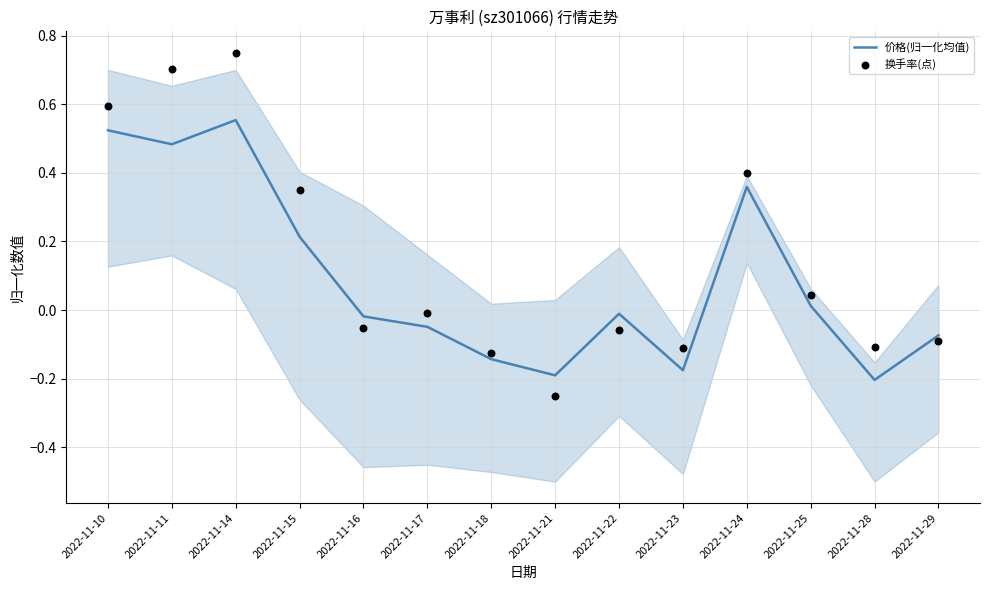

Which series reaches the maximum Y coordinate?

换手率(点)